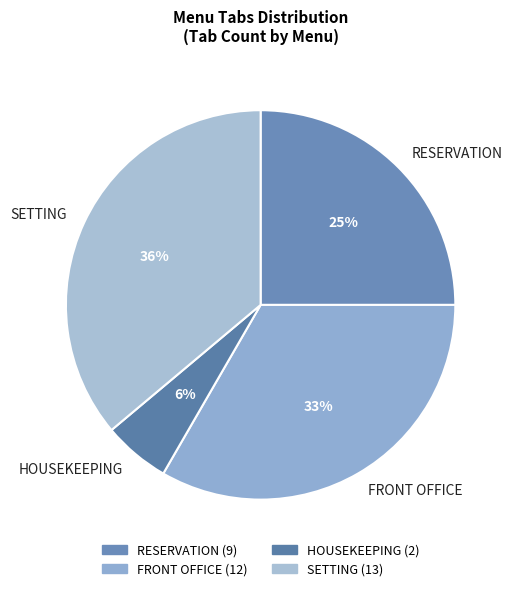

Does SETTING account for over 50% of the chart?

No